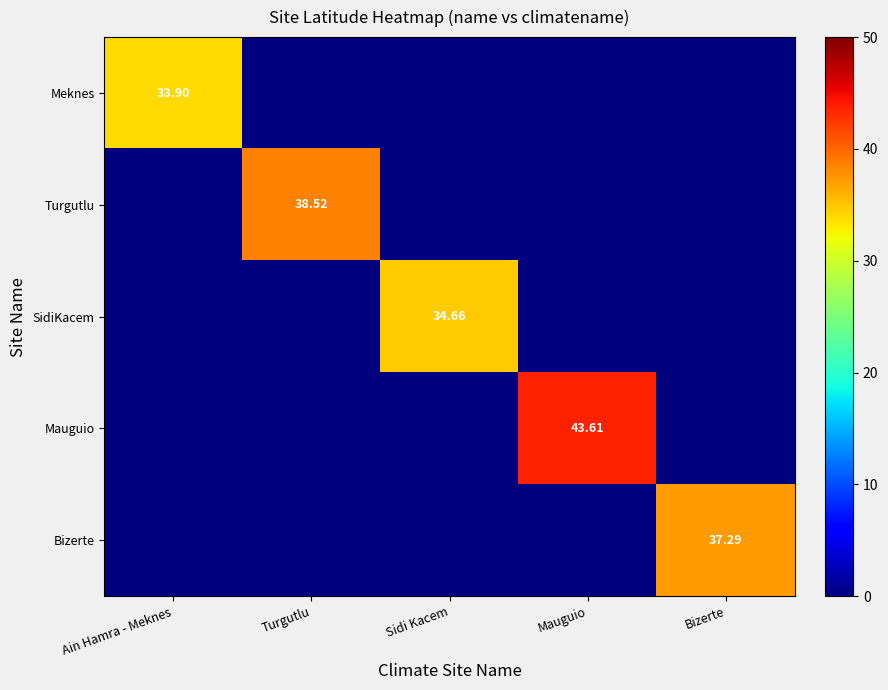

Count the number of data series in this chart.

5